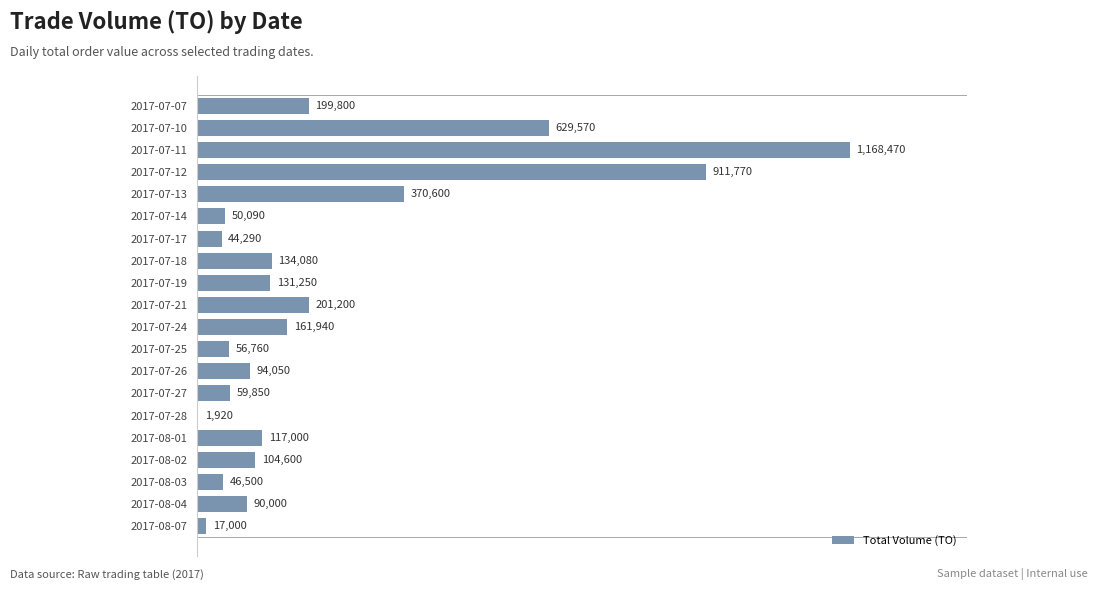

What is the maximum value shown in the chart?

1168470